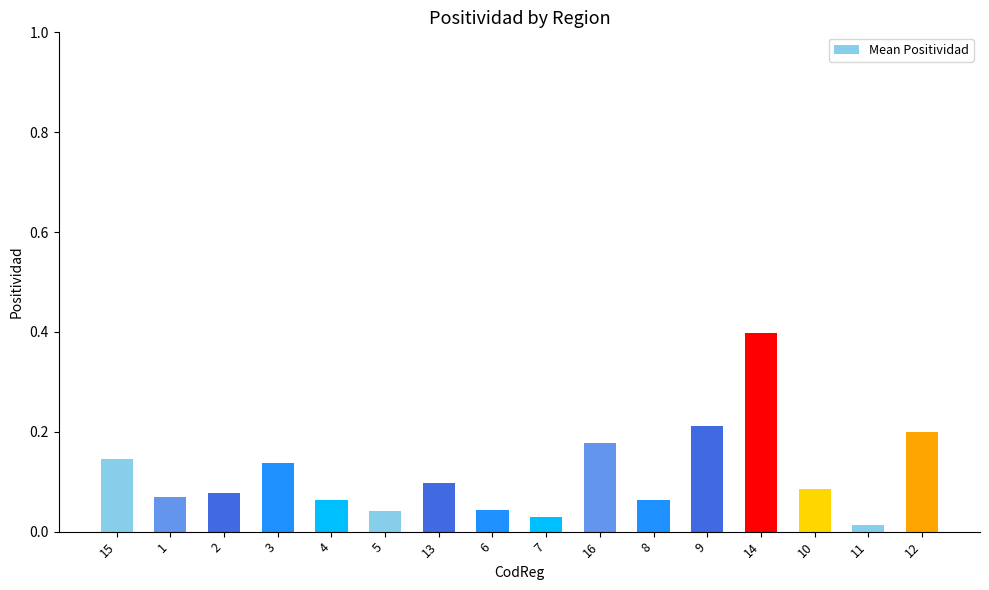

What is the change in value from 6 to 14?

+0.4